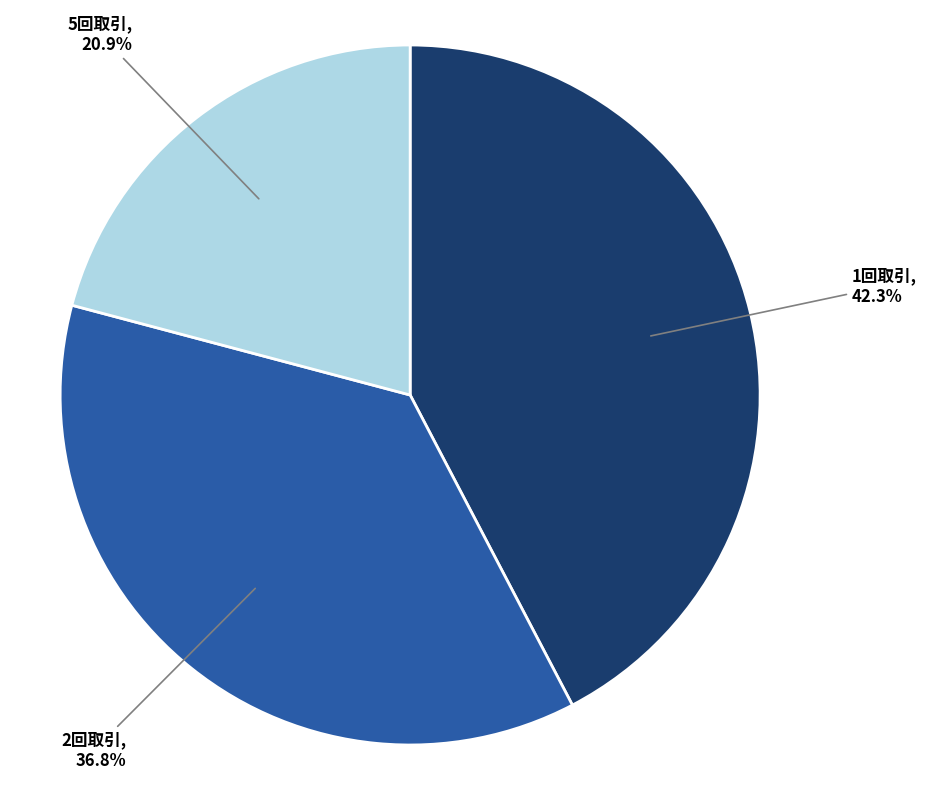

Is 1回取引 the majority of the pie?

No